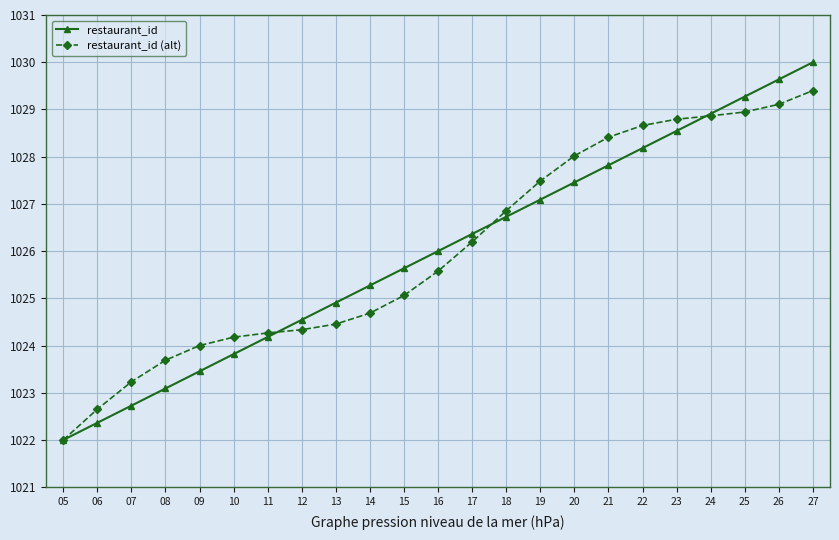

Reading left to right, transcribe all the data shown in this chart.

restaurant_id: 05=1022.0	06=1022.4	07=1022.7	08=1023.1	09=1023.5	10=1023.8	11=1024.2	12=1024.5	13=1024.9	14=1025.3	15=1025.6	16=1026.0	17=1026.4	18=1026.7	19=1027.1	20=1027.5	21=1027.8	22=1028.2	23=1028.5	24=1028.9	25=1029.3	26=1029.6	27=1030.0
restaurant_id (alt): 05=1022.0	06=1022.7	07=1023.2	08=1023.7	09=1024.0	10=1024.2	11=1024.3	12=1024.3	13=1024.5	14=1024.7	15=1025.1	16=1025.6	17=1026.2	18=1026.9	19=1027.5	20=1028.0	21=1028.4	22=1028.7	23=1028.8	24=1028.9	25=1028.9	26=1029.1	27=1029.4